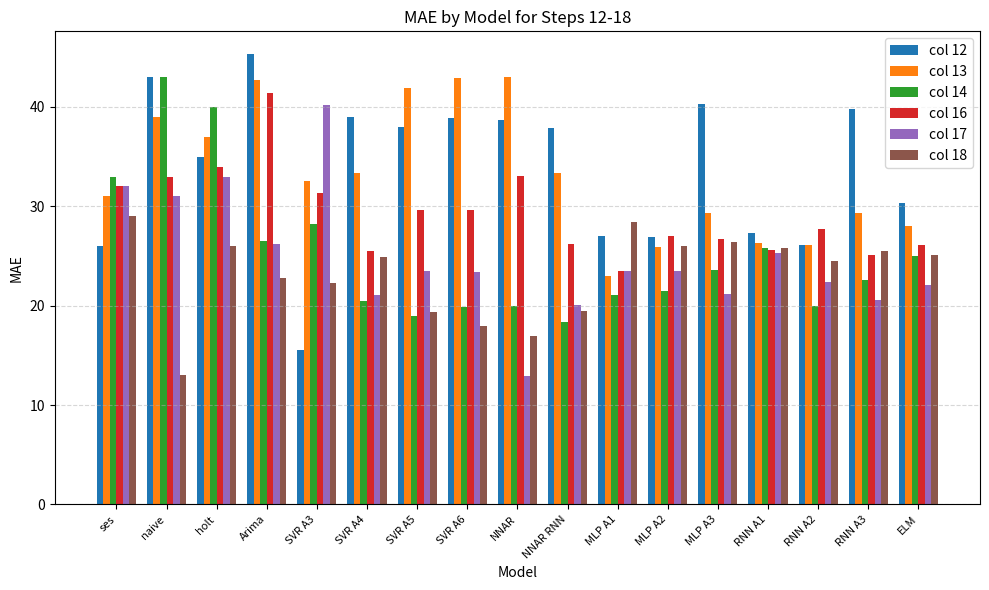

What is the difference between the col 13 values at MLP A3 and SVR A6?

13.5